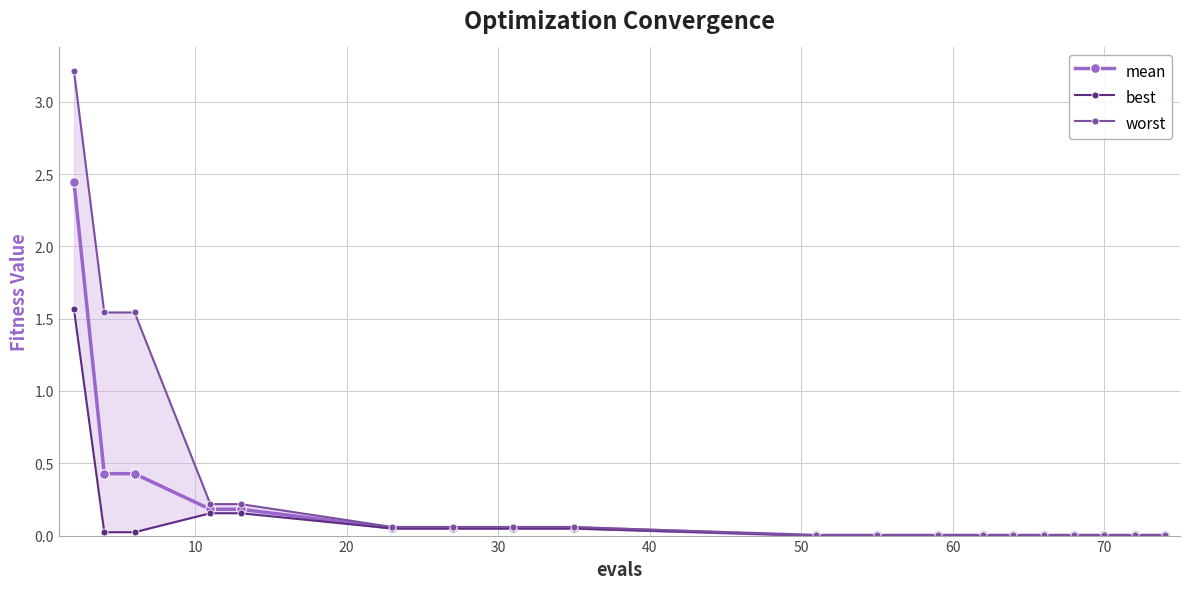

What is the value of the mean point at the 5th from the left?

0.2